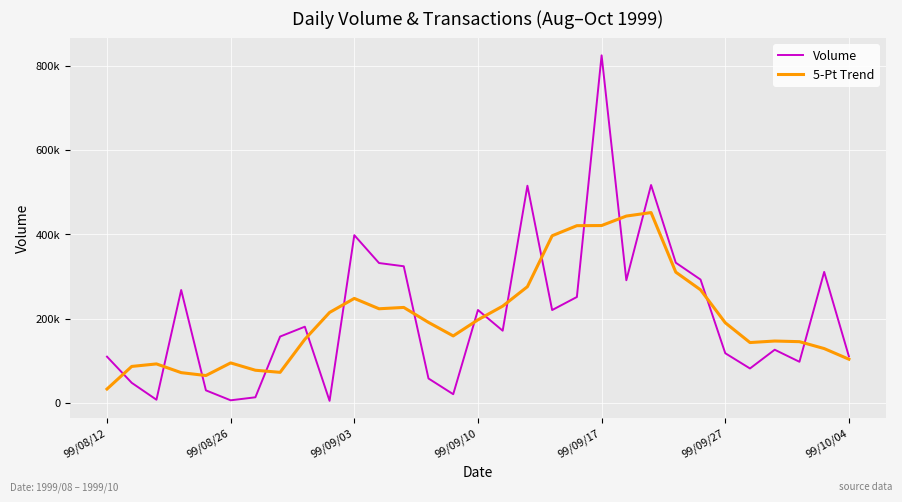

Does the chart display data point markers on the line(s)?

No